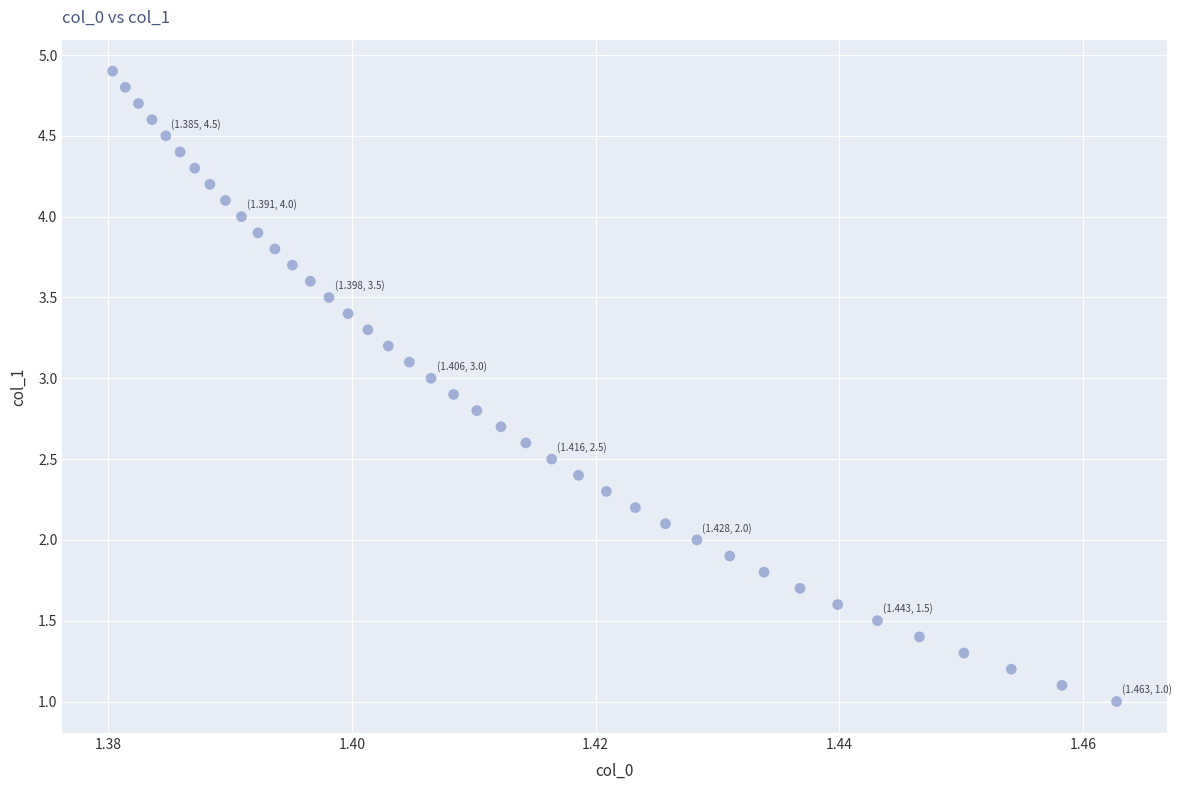

What is the range of Y values (max minus min)?

3.9